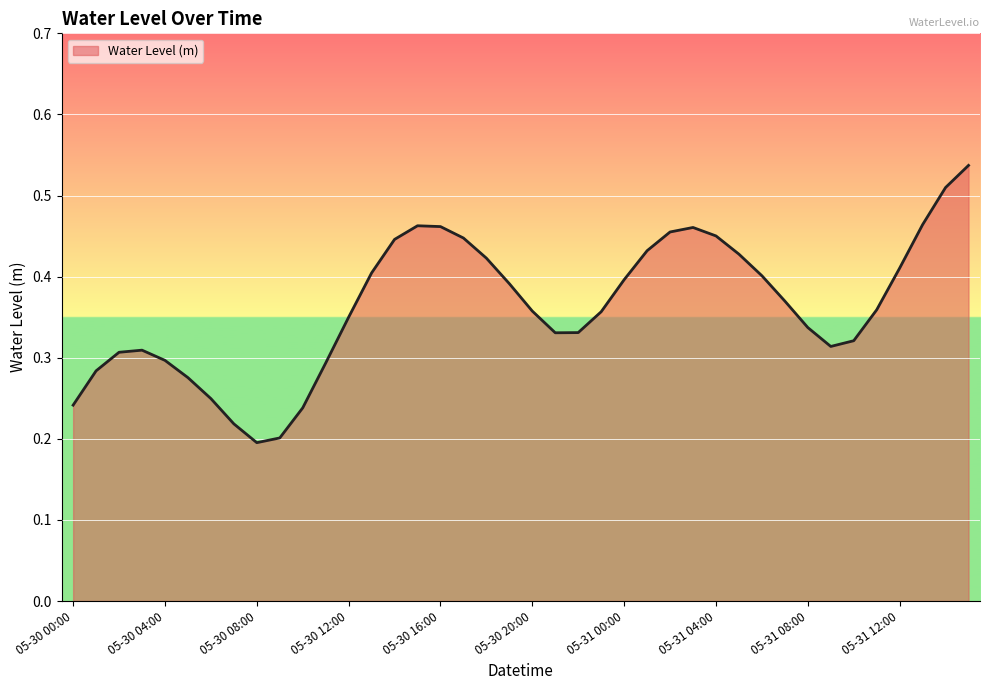

How many interior local peaks (higher than both neighbors) does the data have?

3